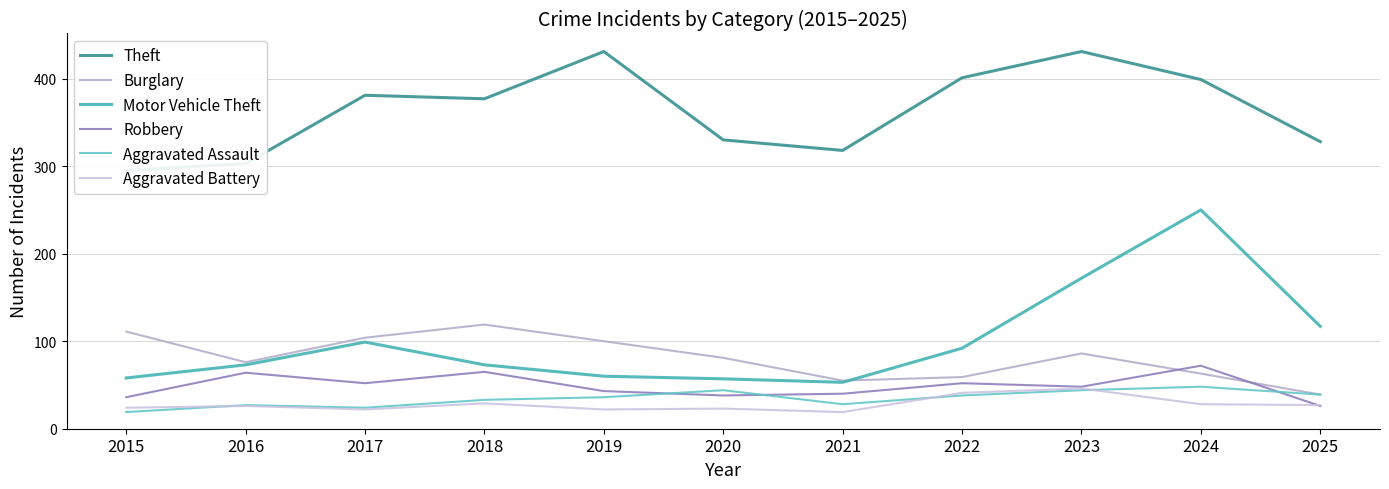

At 2016, list the series in order from smallest to largest.

Aggravated Battery, Aggravated Assault, Robbery, Motor Vehicle Theft, Burglary, Theft